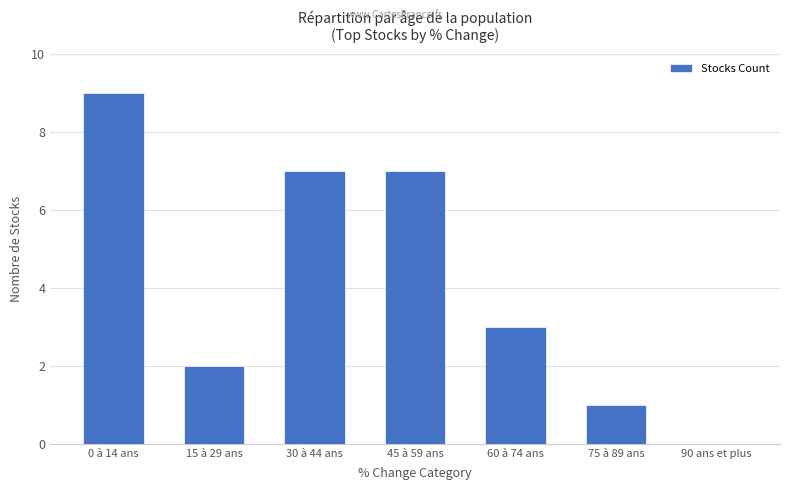

What is the change in value from 45 à 59 ans to 60 à 74 ans?

-4